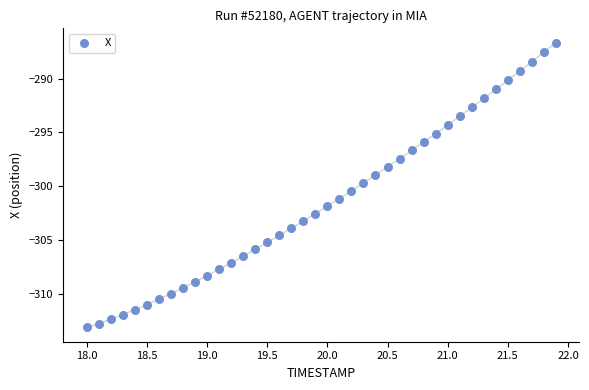

What is the range of Y values (max minus min)?

26.5